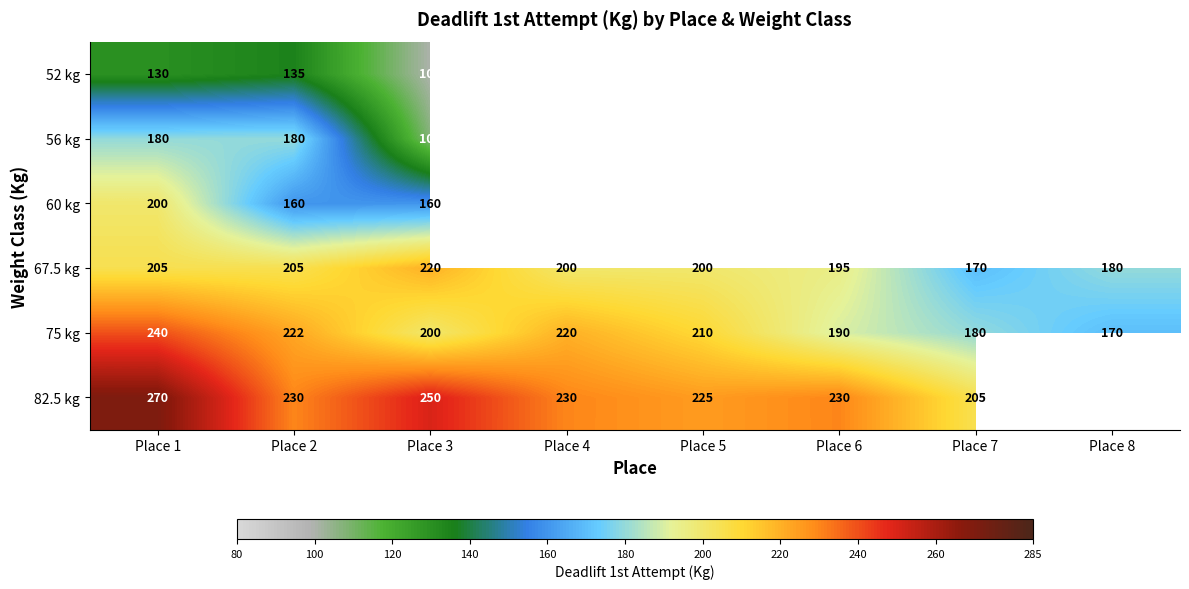

At Place 2, list the series in order from largest to smallest.

82.5 kg, 75 kg, 67.5 kg, 56 kg, 60 kg, 52 kg